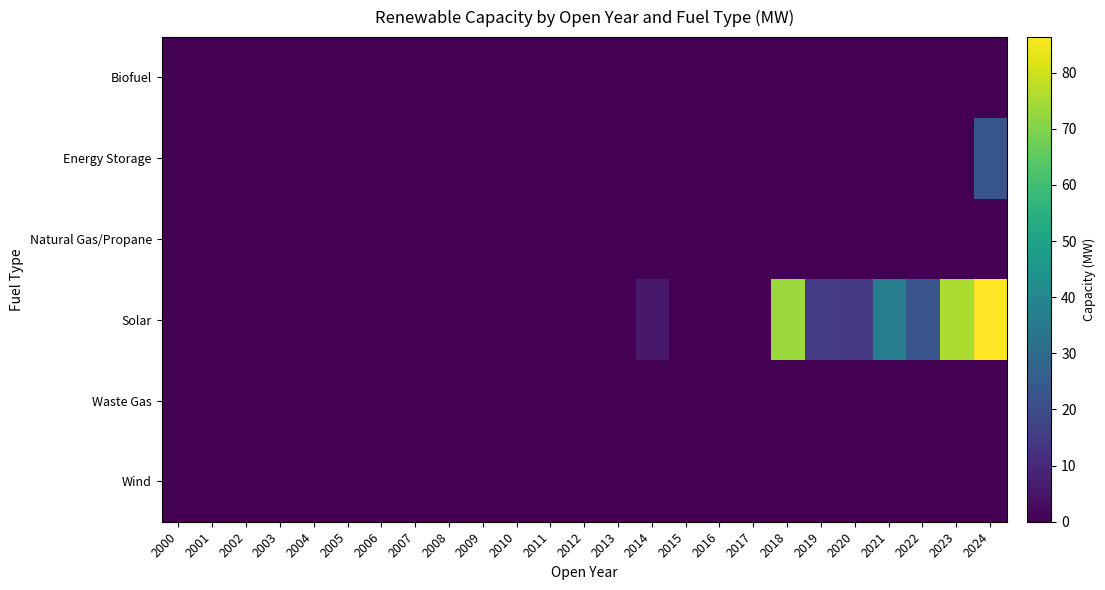

How many series are shown in this chart?

6